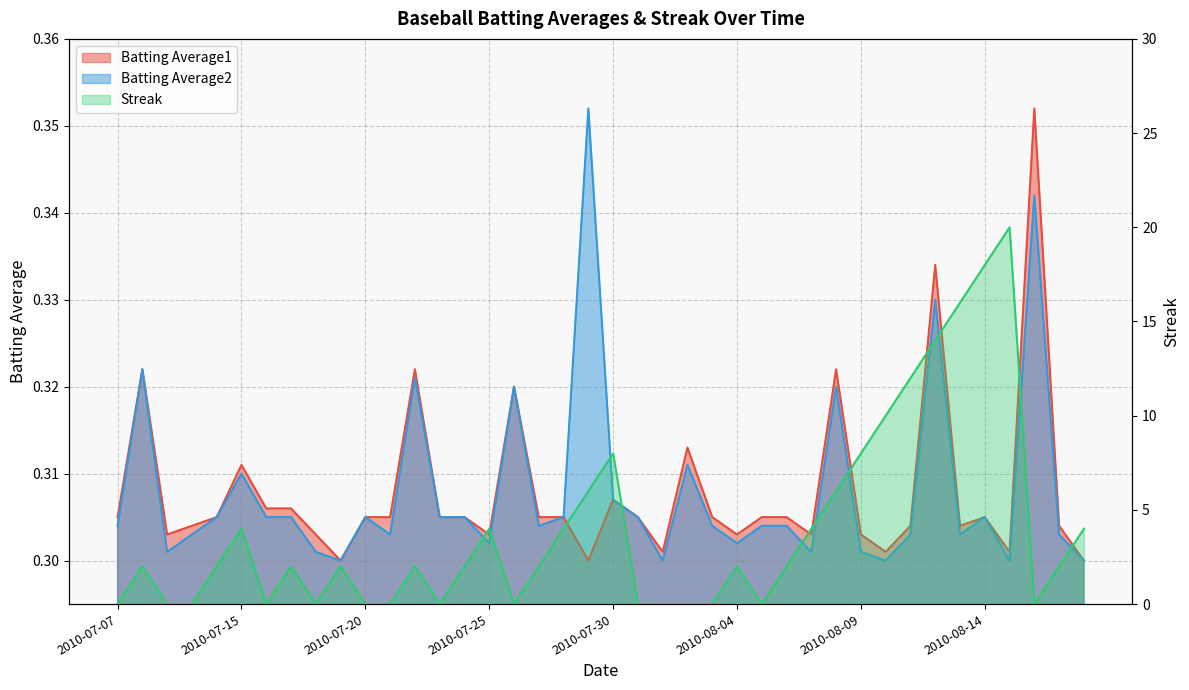

Rank the series at 2010-07-23 from lowest to highest value.

Streak, Batting Average1, Batting Average2